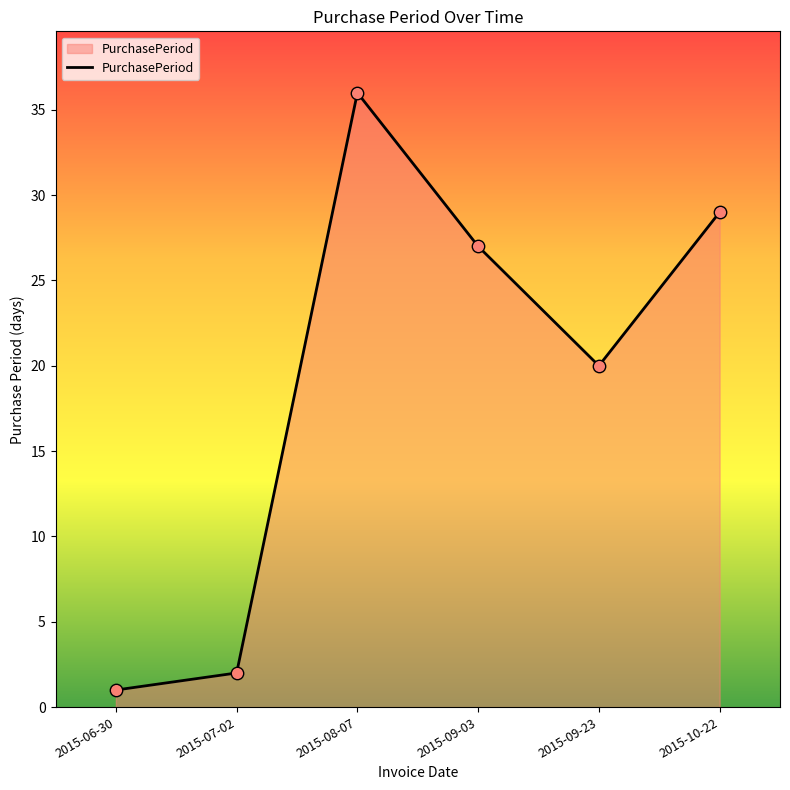

What is the change in value from 2015-09-03 to 2015-10-22?

+2